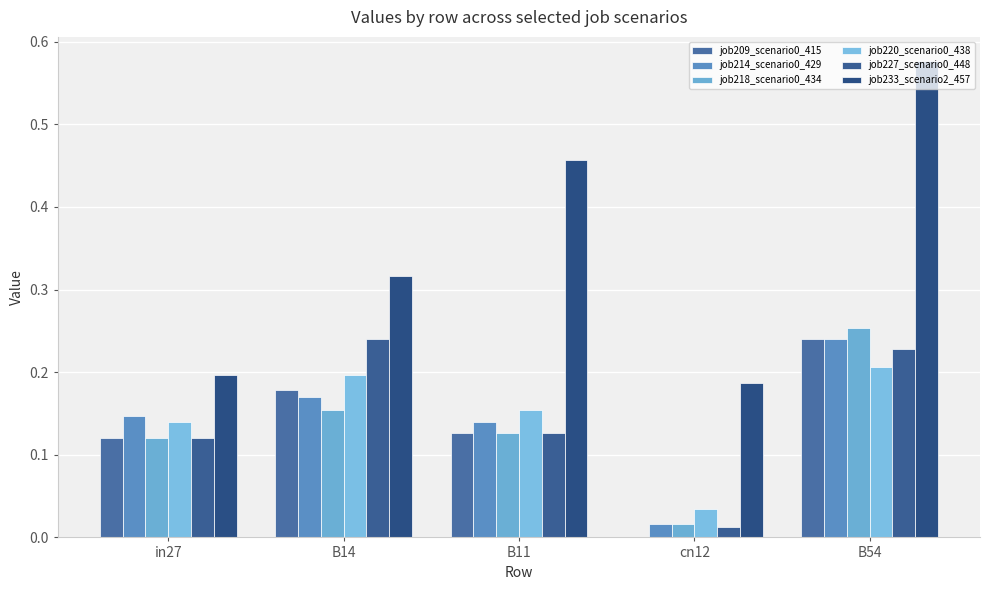

Rank the series by their maximum value, from highest to lowest.

job233_scenario2_457, job218_scenario0_434, job209_scenario0_415, job214_scenario0_429, job227_scenario0_448, job220_scenario0_438